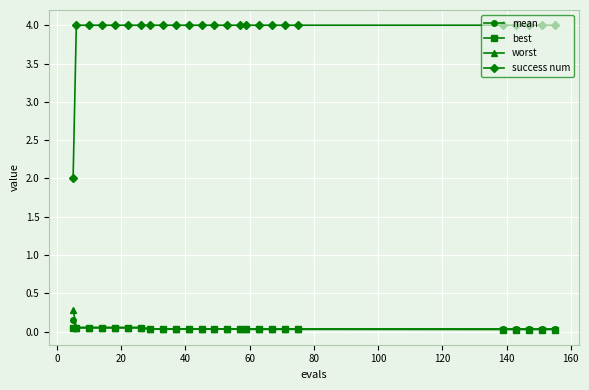

Does the chart display data point markers on the line(s)?

Yes